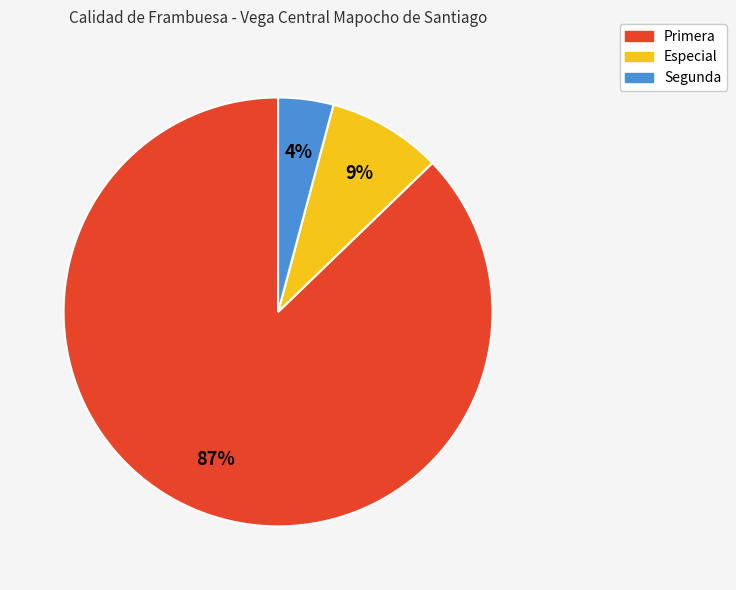

Between Segunda and Especial, which is larger?

Especial